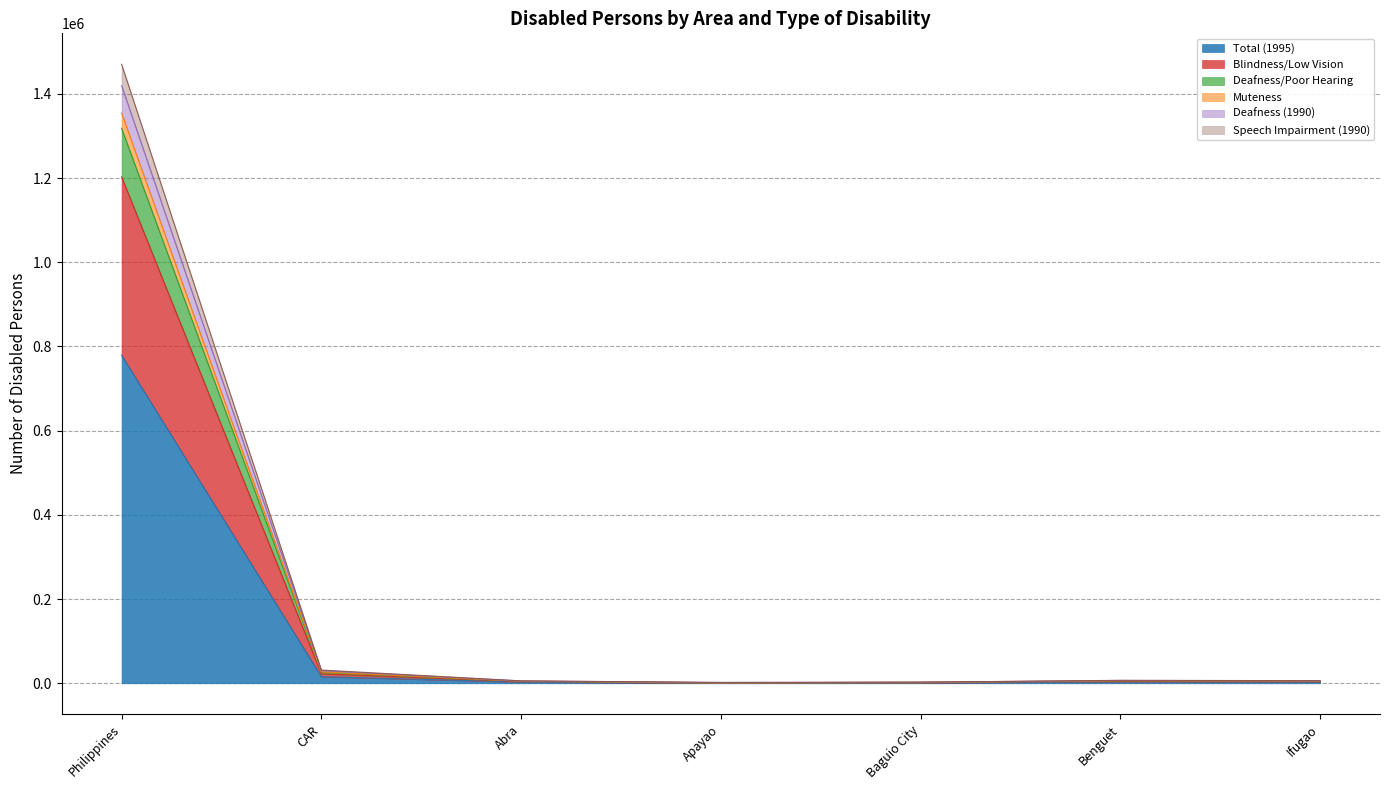

What position from the right is Philippines?

7